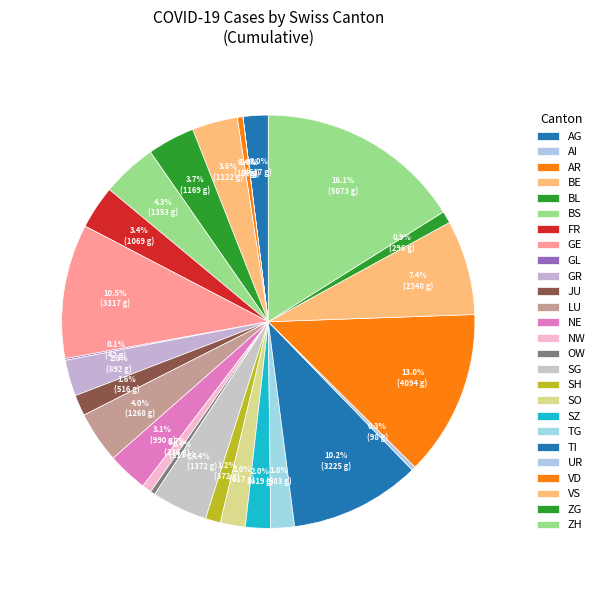

How many slices are in this pie chart?

26